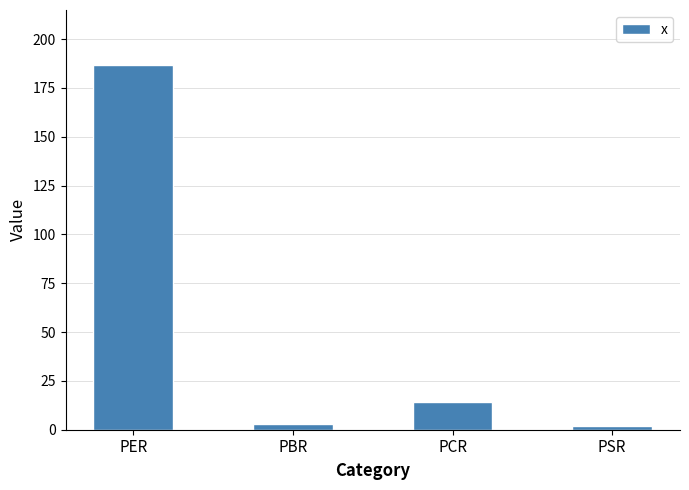

Reading left to right, list all the values displayed in this chart.

PER=186.8	PBR=2.8	PCR=14.0	PSR=1.9